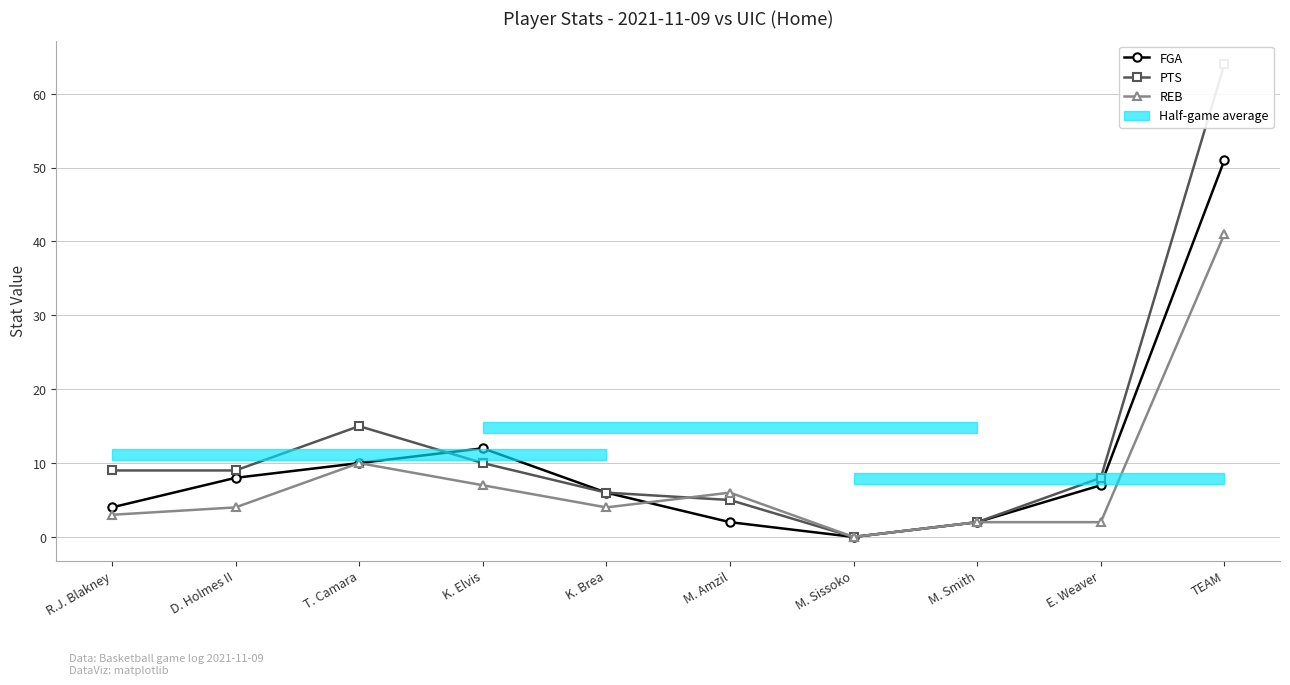

Reading left to right, list all the values displayed in this chart.

FGA: R.J. Blakney=4	D. Holmes II=8	T. Camara=10	K. Elvis=12	K. Brea=6	M. Amzil=2	M. Sissoko=0	M. Smith=2	E. Weaver=7	TEAM=51
PTS: R.J. Blakney=9	D. Holmes II=9	T. Camara=15	K. Elvis=10	K. Brea=6	M. Amzil=5	M. Sissoko=0	M. Smith=2	E. Weaver=8	TEAM=64
REB: R.J. Blakney=3	D. Holmes II=4	T. Camara=10	K. Elvis=7	K. Brea=4	M. Amzil=6	M. Sissoko=0	M. Smith=2	E. Weaver=2	TEAM=41